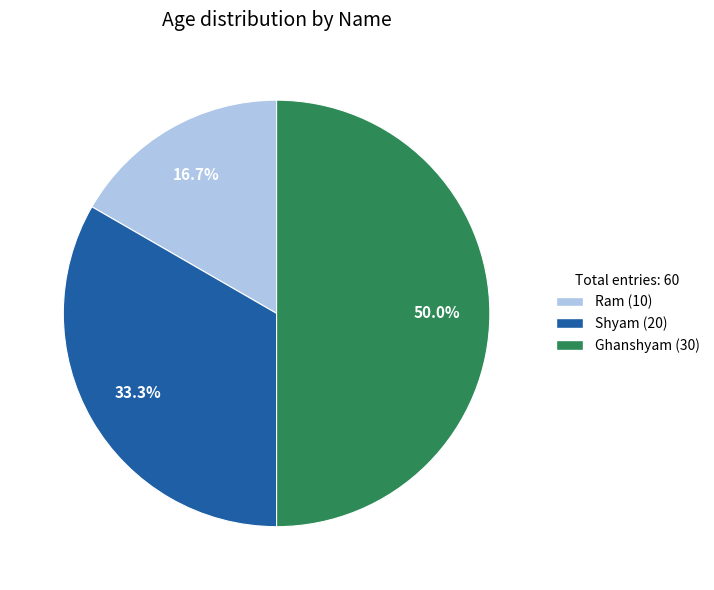

Does Shyam account for over 50% of the chart?

No